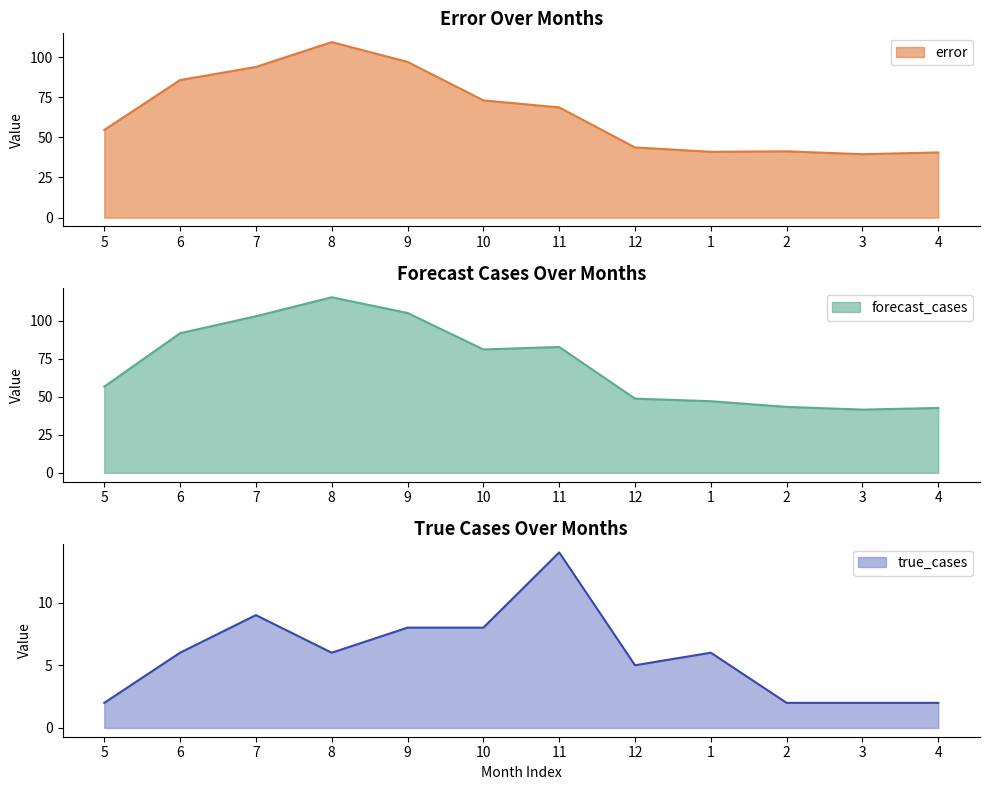

Which category has the highest value in the forecast_cases series?

8